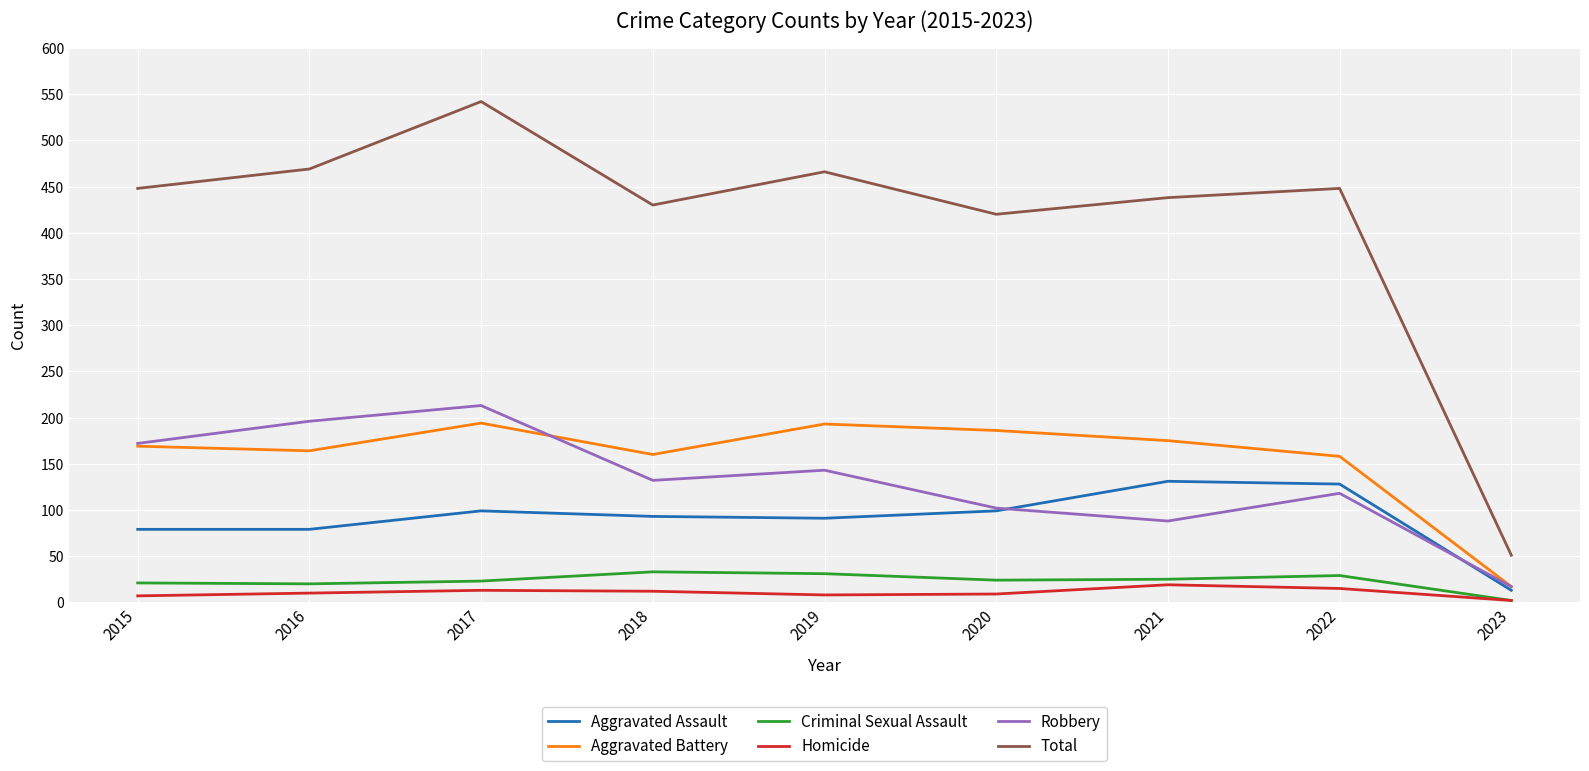

What is the difference between the second highest and second lowest values in the Aggravated Battery series?

35